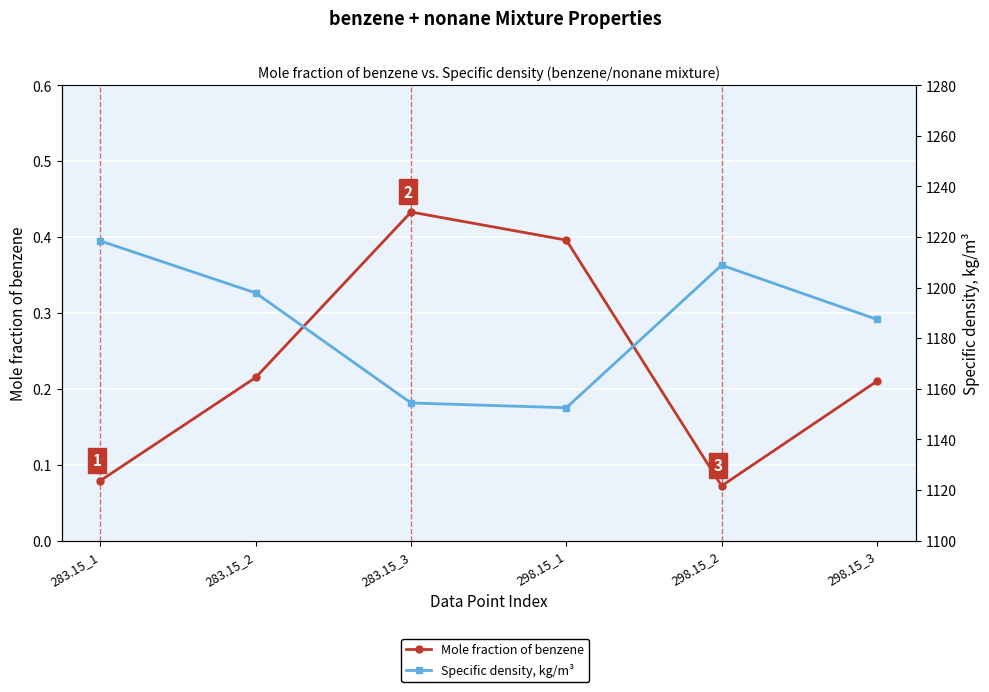

List the series in order of their peak value, highest first.

Specific density, kg/m³, Mole fraction of benzene